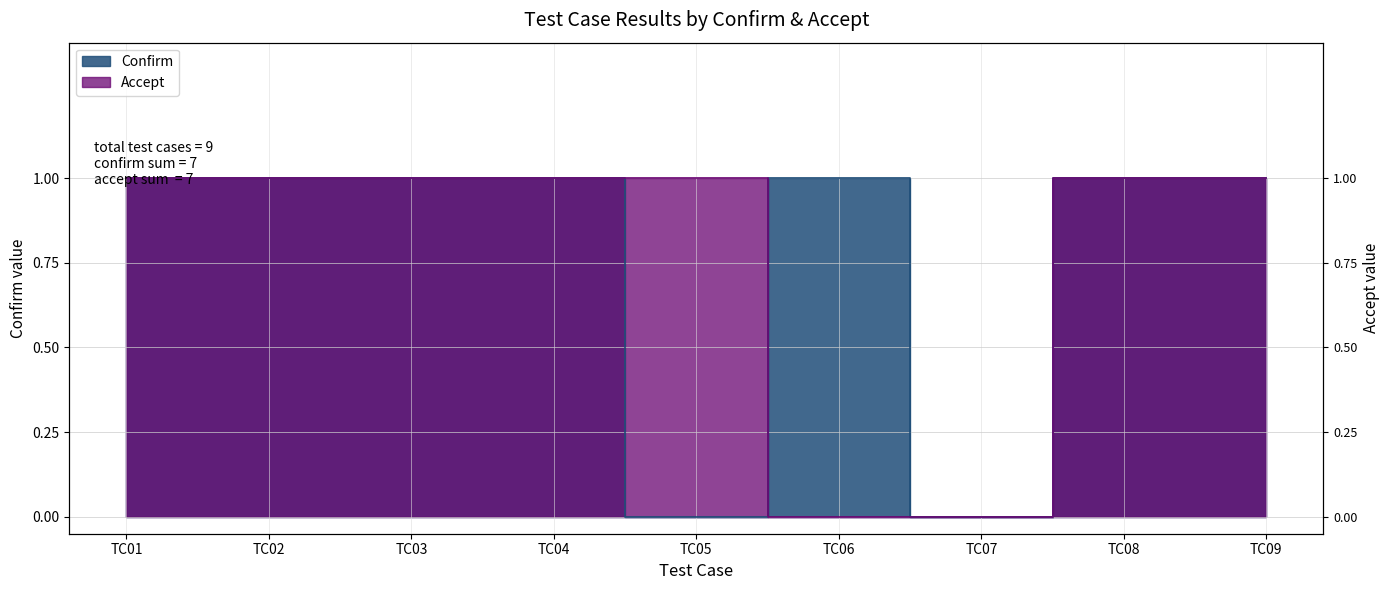

Reading right to left, extract all data points from this chart.

Confirm: TC09=1	TC08=1	TC07=0	TC06=1	TC05=0	TC04=1	TC03=1	TC02=1	TC01=1
Accept: TC09=1	TC08=1	TC07=0	TC06=0	TC05=1	TC04=1	TC03=1	TC02=1	TC01=1